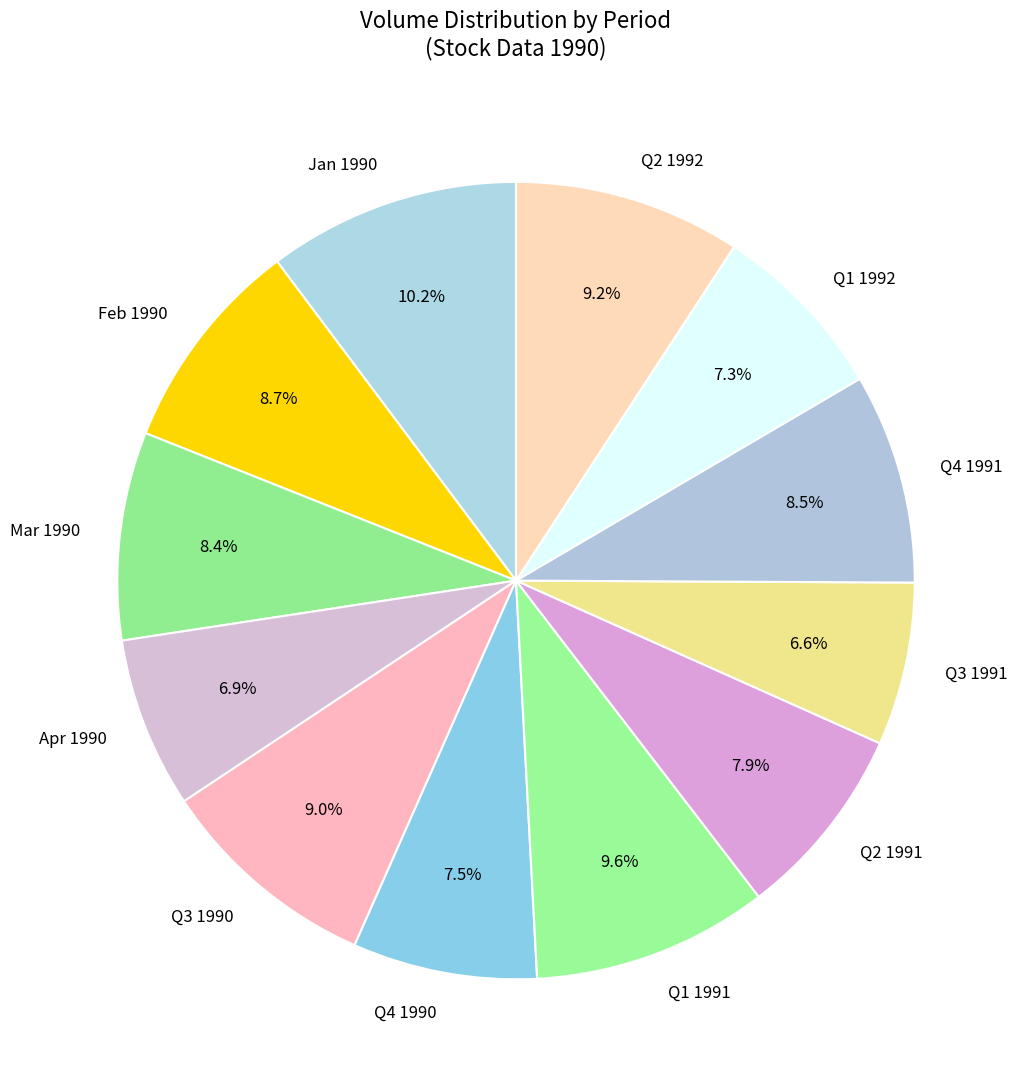

What is the ratio of the value at Q4 1990 to the value at Q4 1991?

0.9